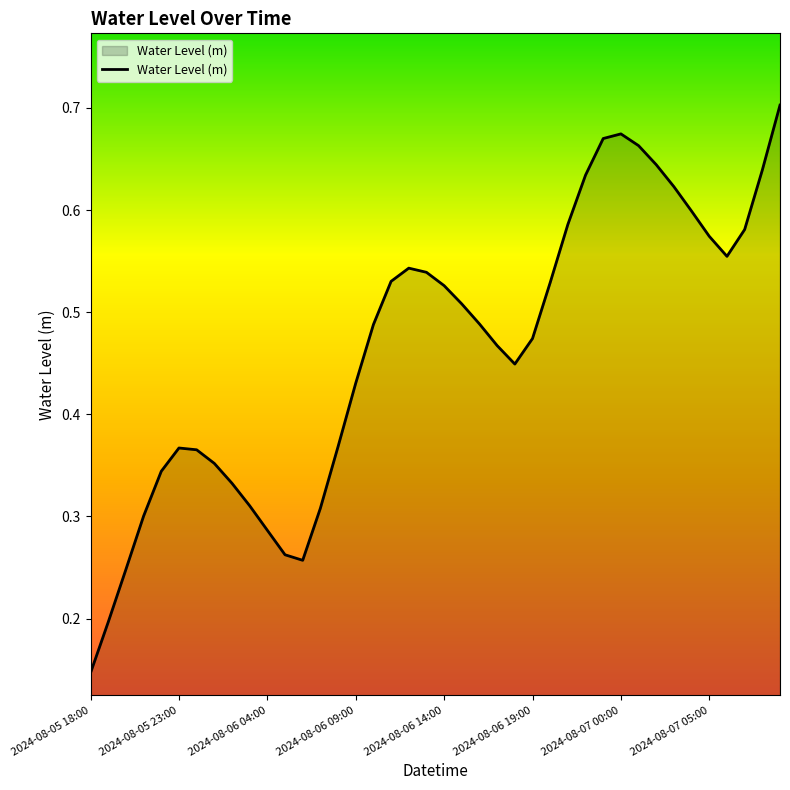

Which label corresponds to the smallest value in the chart?

2024-08-05 18:00